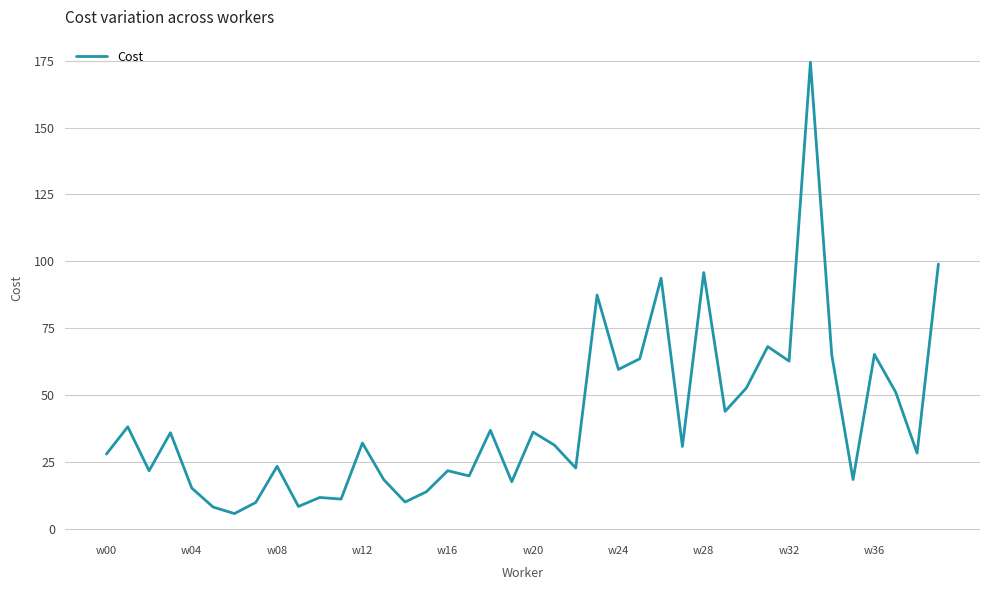

What is the minimum value shown in the chart?

5.6